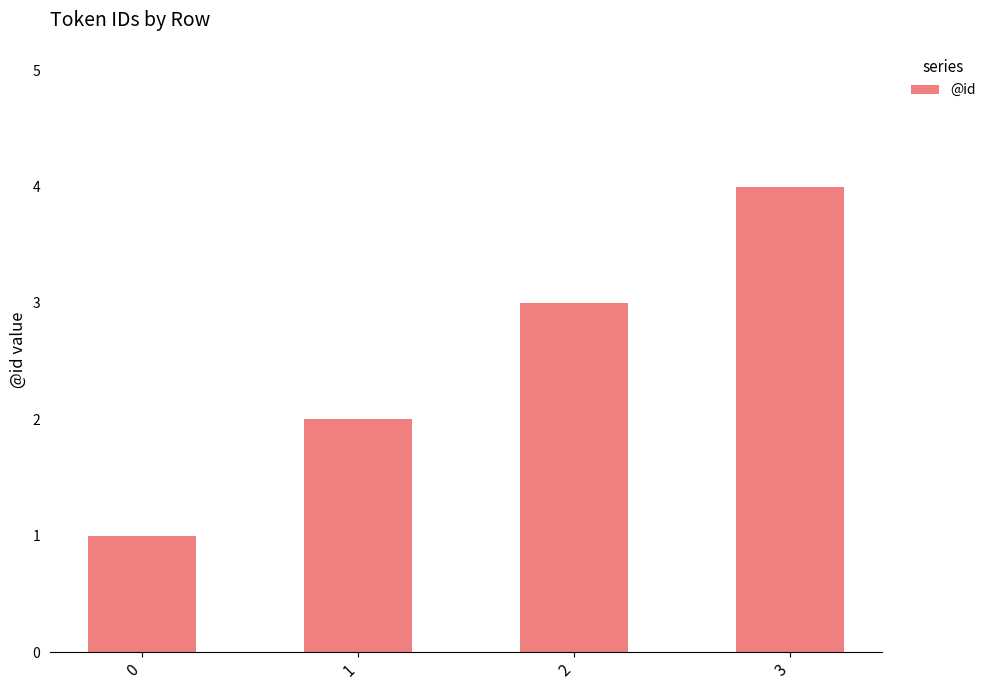

What is the difference between the maximum and second lowest values?

2